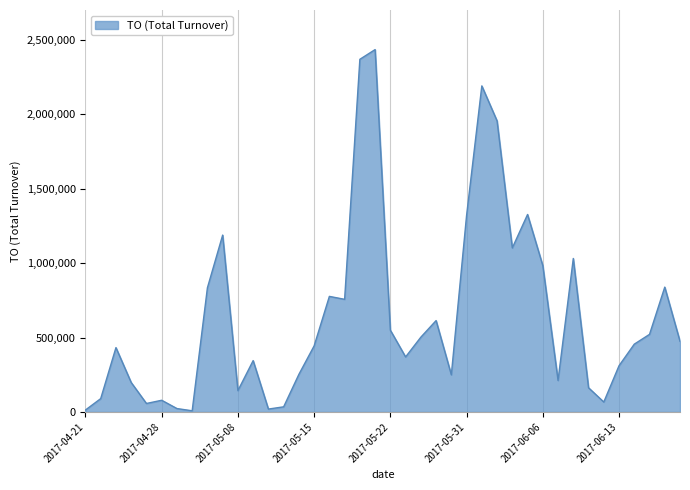

What is the greatest value displayed?

2434140